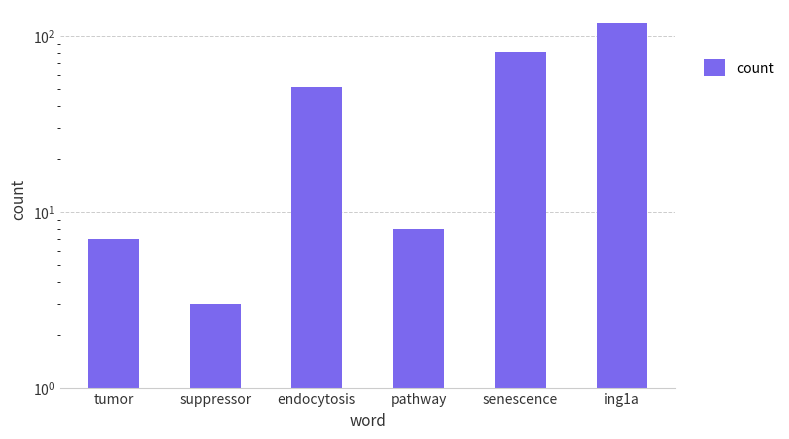

What is the difference between the second highest and minimum values?

78